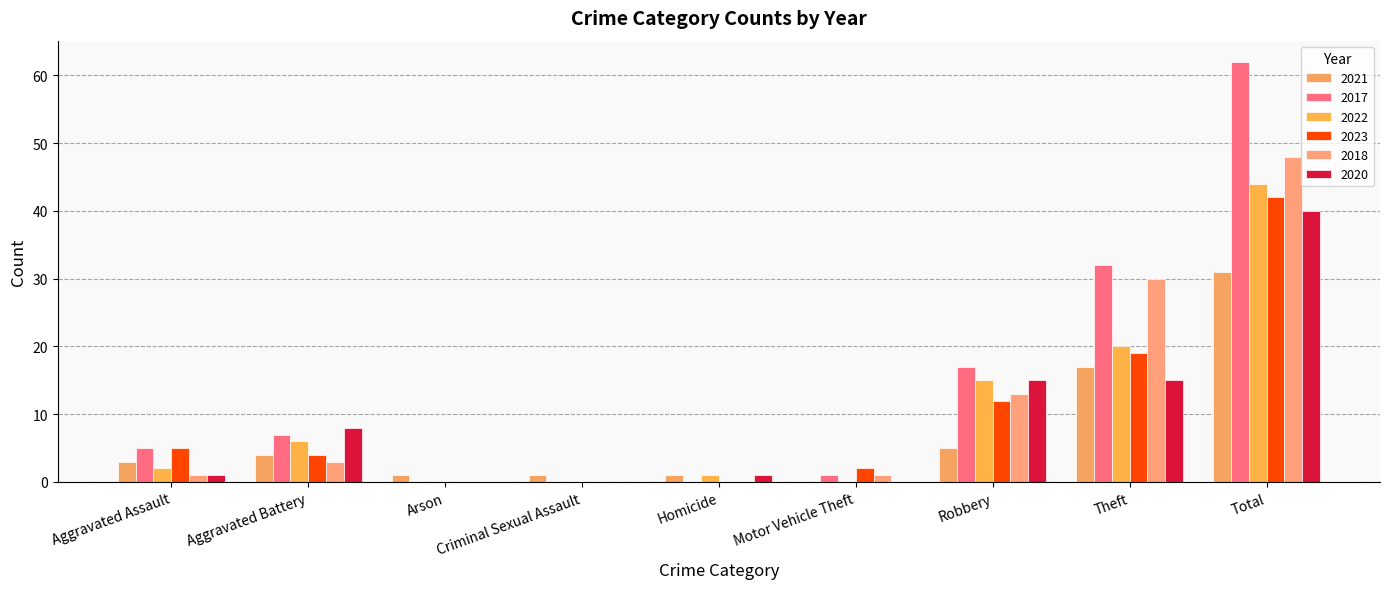

Reading right to left, list all the values displayed in this chart.

2021: Total=31	Theft=17	Robbery=5	Motor Vehicle Theft=0	Homicide=1	Criminal Sexual Assault=1	Arson=1	Aggravated Battery=4	Aggravated Assault=3
2017: Total=62	Theft=32	Robbery=17	Motor Vehicle Theft=1	Homicide=0	Criminal Sexual Assault=0	Arson=0	Aggravated Battery=7	Aggravated Assault=5
2022: Total=44	Theft=20	Robbery=15	Motor Vehicle Theft=0	Homicide=1	Criminal Sexual Assault=0	Arson=0	Aggravated Battery=6	Aggravated Assault=2
2023: Total=42	Theft=19	Robbery=12	Motor Vehicle Theft=2	Homicide=0	Criminal Sexual Assault=0	Arson=0	Aggravated Battery=4	Aggravated Assault=5
2018: Total=48	Theft=30	Robbery=13	Motor Vehicle Theft=1	Homicide=0	Criminal Sexual Assault=0	Arson=0	Aggravated Battery=3	Aggravated Assault=1
2020: Total=40	Theft=15	Robbery=15	Motor Vehicle Theft=0	Homicide=1	Criminal Sexual Assault=0	Arson=0	Aggravated Battery=8	Aggravated Assault=1